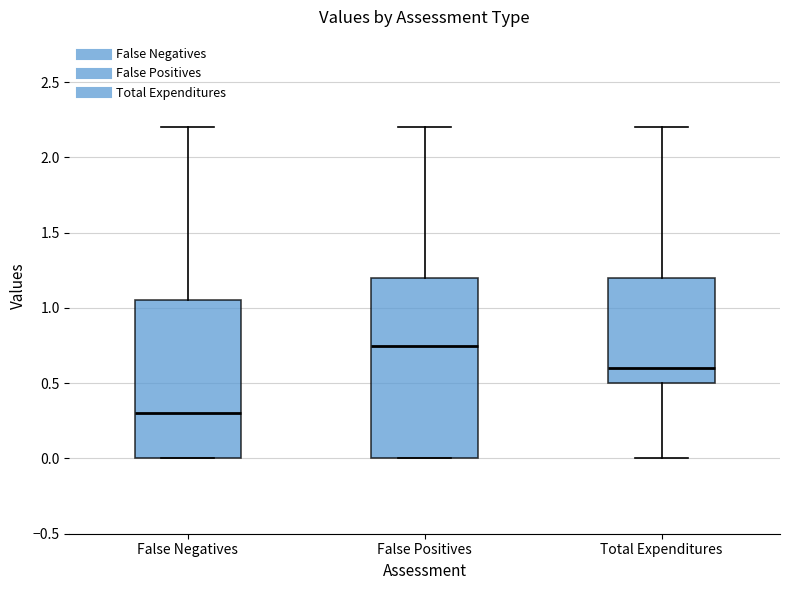

Which box has the highest median line?

False Positives